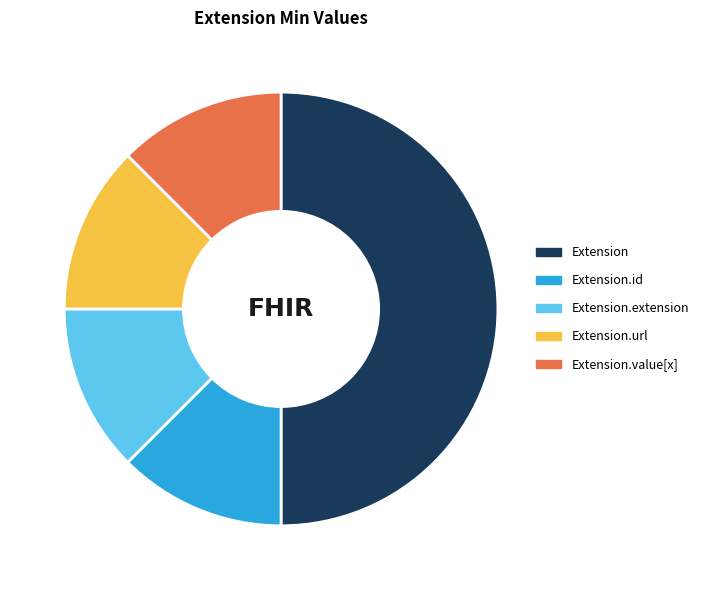

Which has a higher value, Extension.value[x] or Extension?

Extension